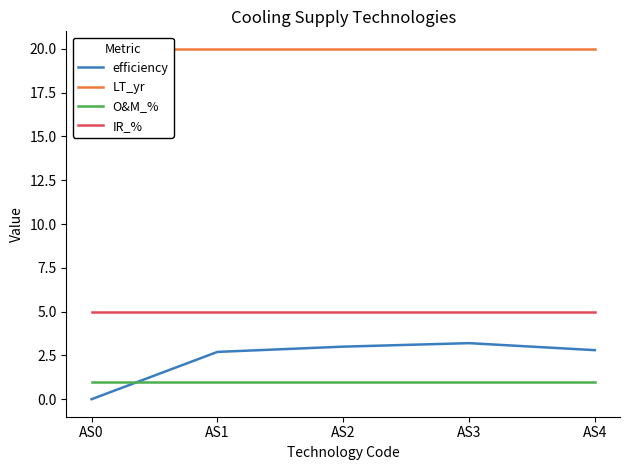

True or false: O&M_% and IR_% cross at least once.

False